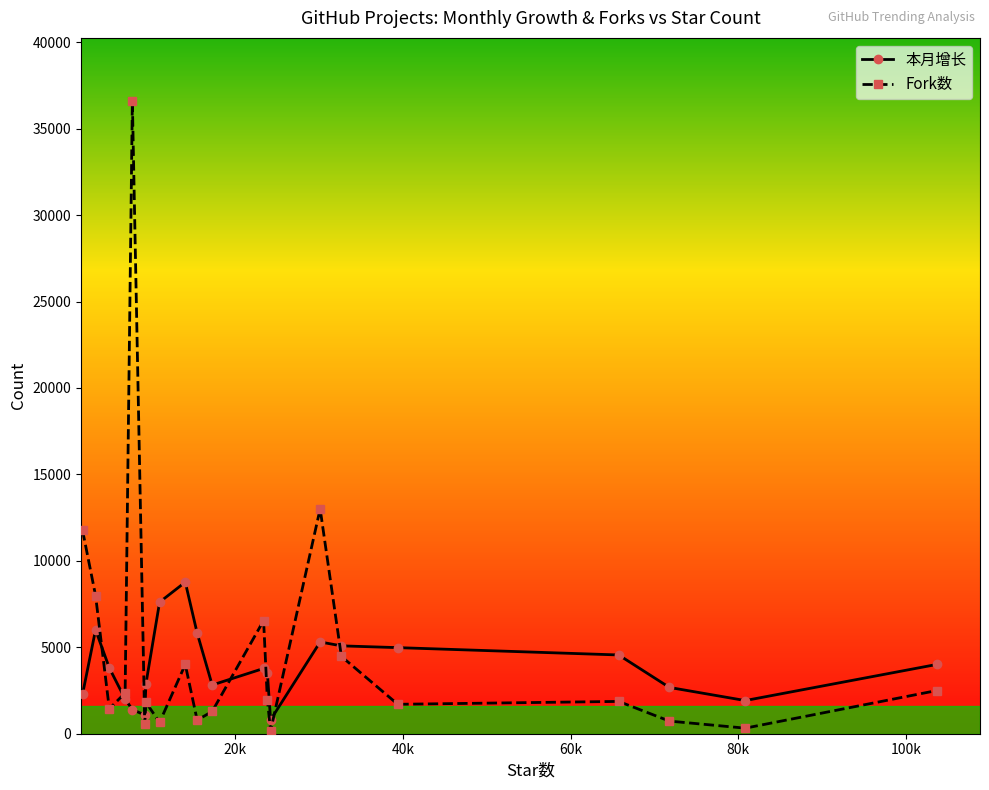

True or false: 本月增长 has more than 1 points higher than both neighbors.

True